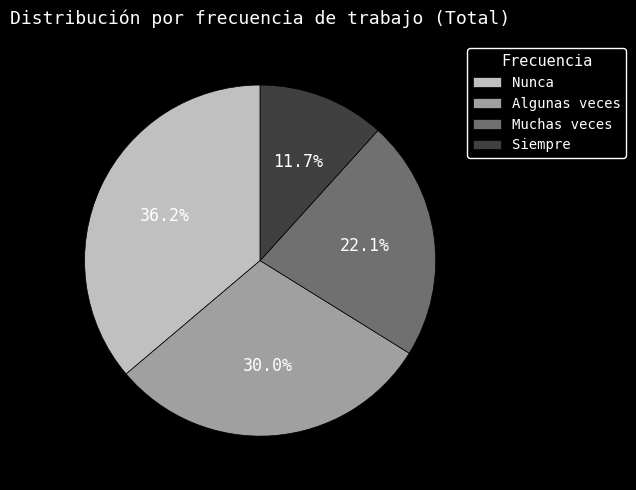

To the nearest percent, what portion does Nunca represent?

36%